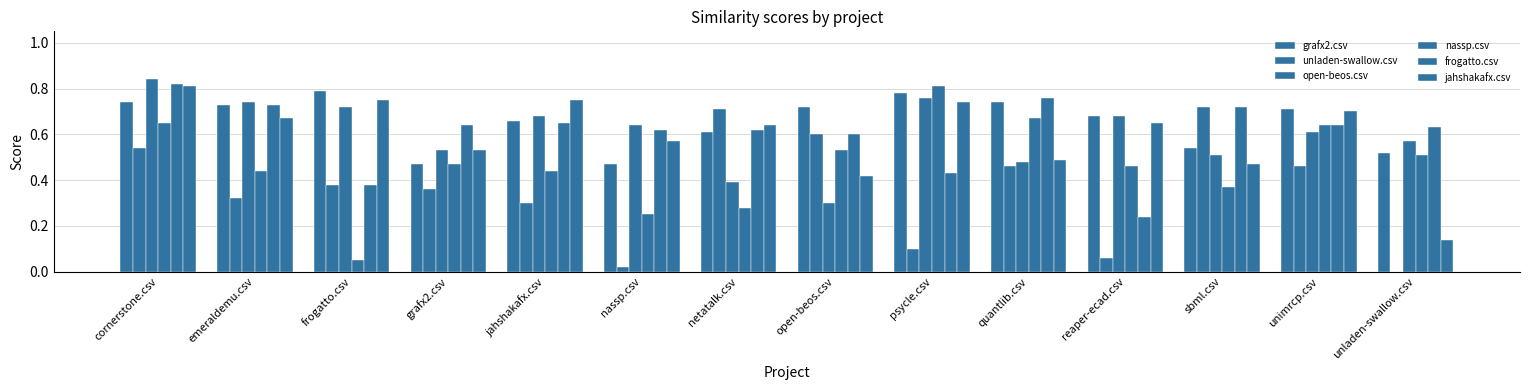

What is the total value across all series at cornerstone.csv?

4.4